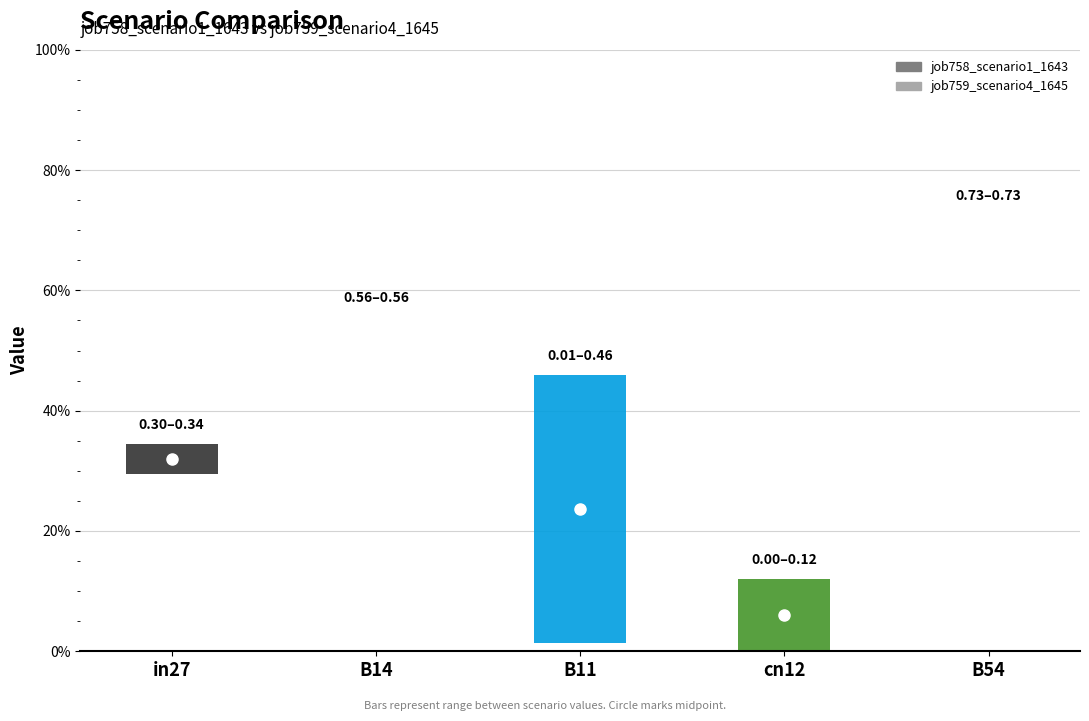

What is the sum of the job758_scenario1_1643 values at B11 and in27?

0.3